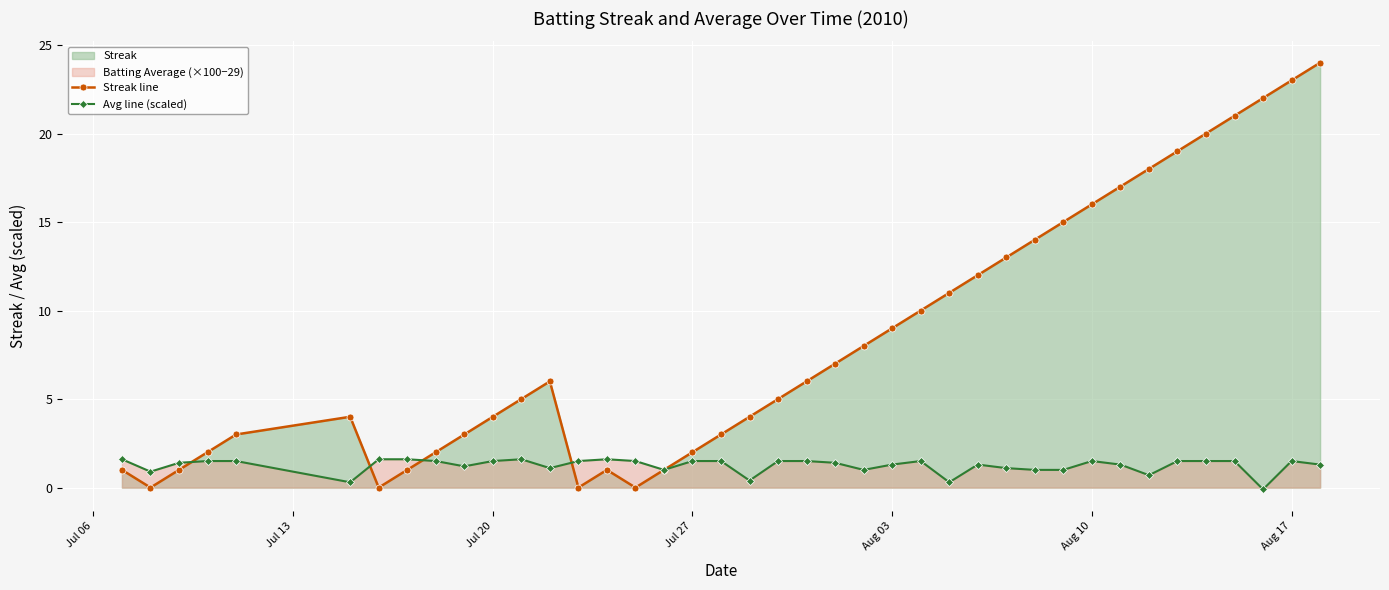

List the series in order of their peak value, lowest first.

Avg line (scaled), Streak line